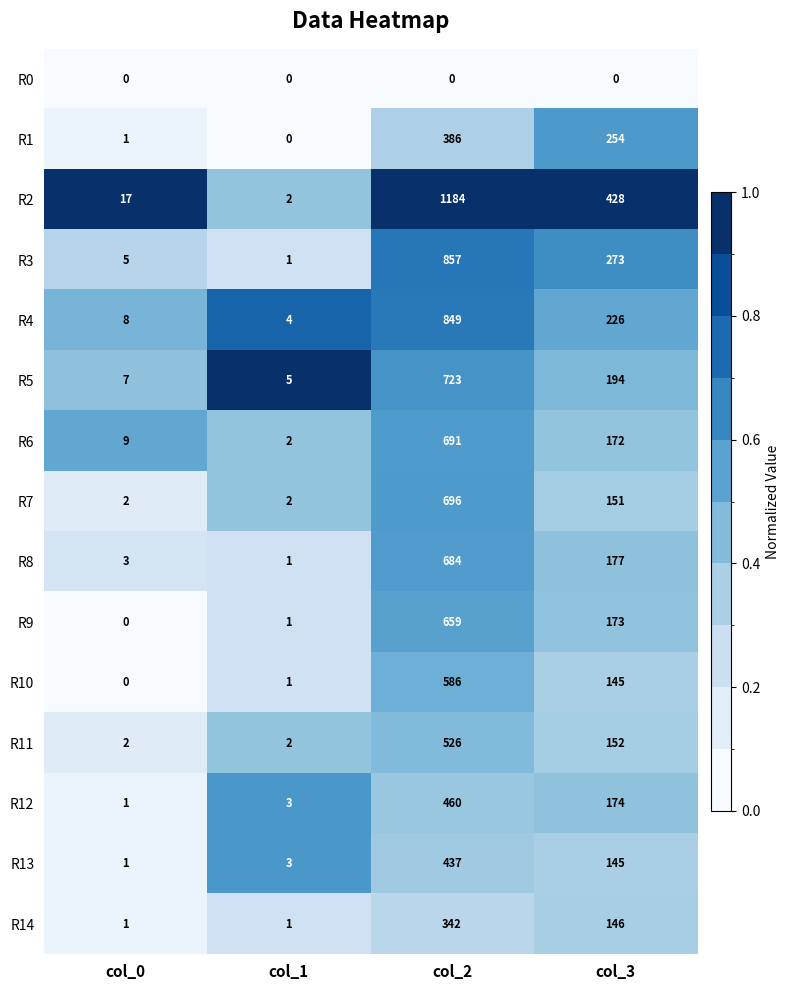

What is the difference between the R9 values at col_2 and col_1?

658